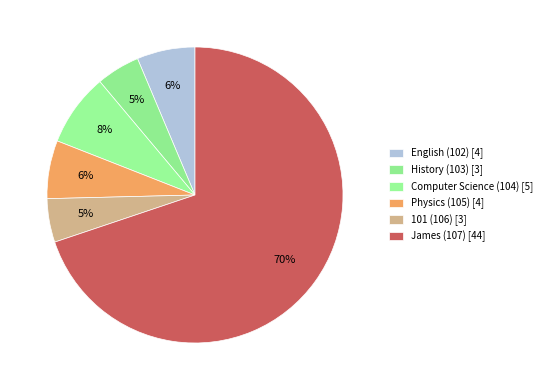

What percentage is the History (103) slice, to the nearest percent?

5%